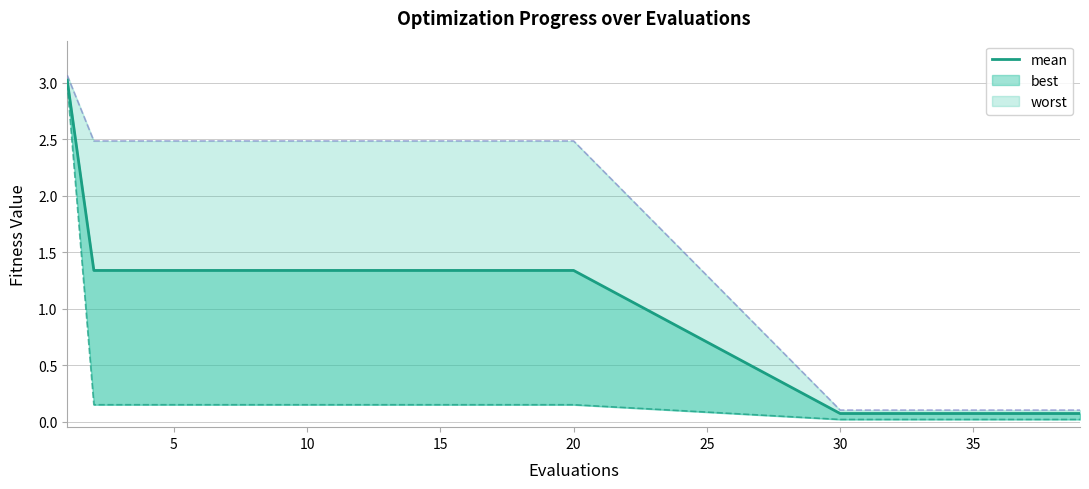

What is the difference between the second highest and second lowest values in the worst line series?

2.4